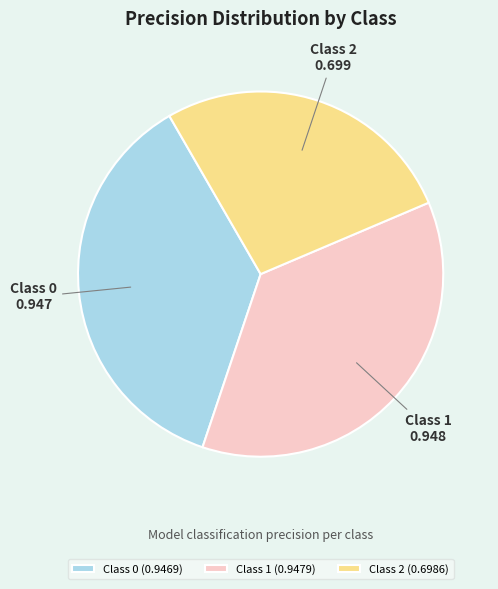

Is it true that Class 0 is 37% of the pie?

True